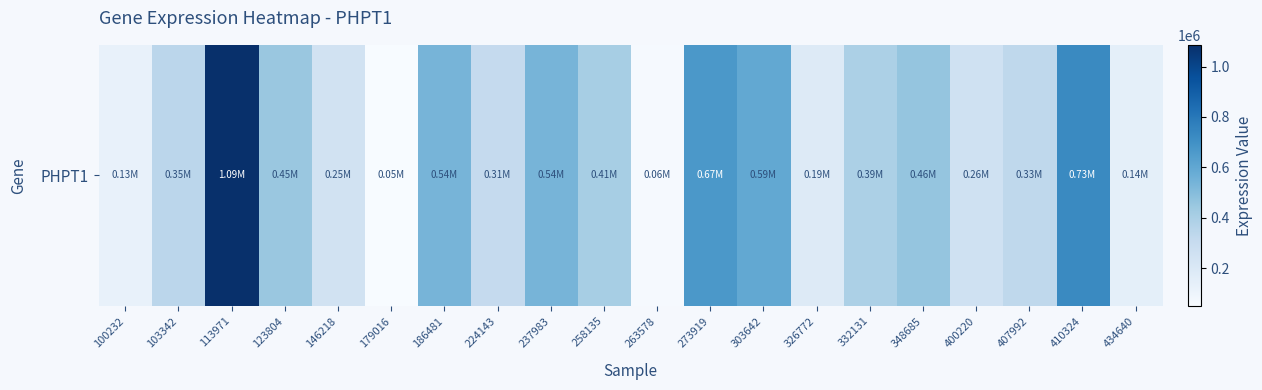

List the labels in order of value, largest first.

113971, 410324, 273919, 303642, 237983, 186481, 348685, 123804, 258135, 332131, 103342, 407992, 224143, 400220, 146218, 326772, 434640, 100232, 263578, 179016